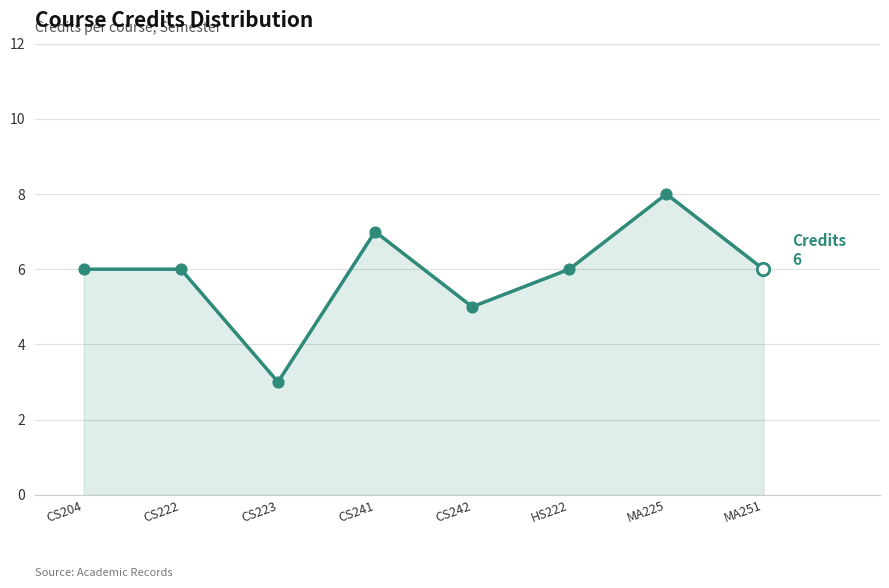

What is the change in value from CS241 to HS222?

-1